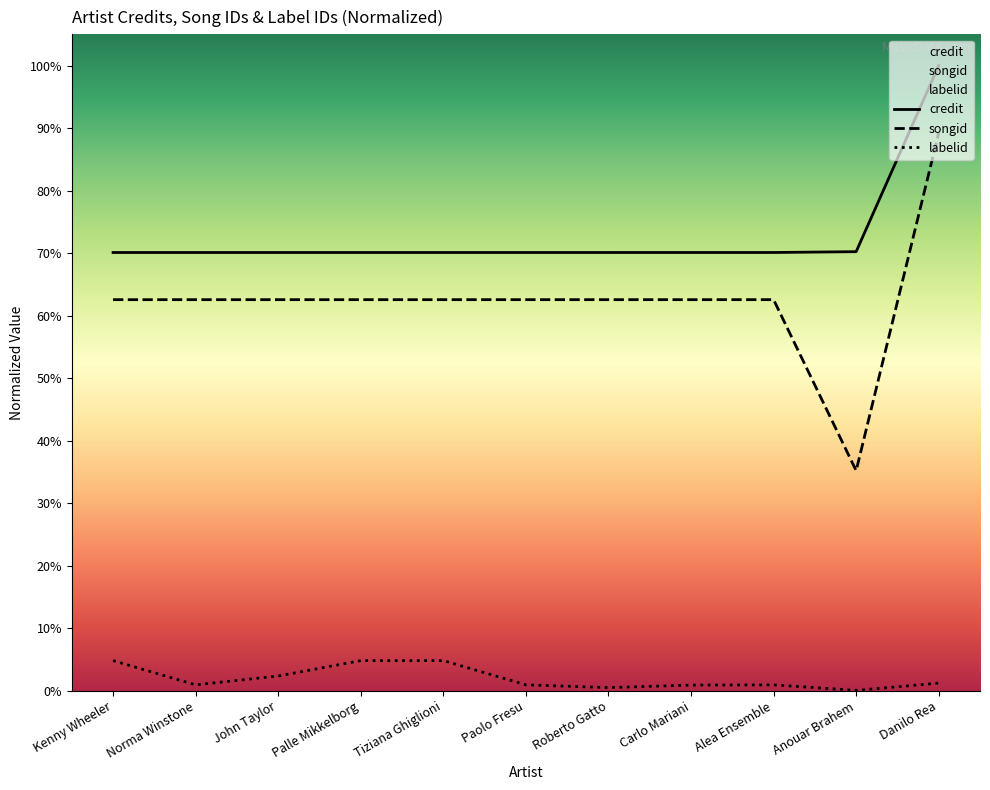

Which label corresponds to the smallest value in the chart?

Anouar Brahem